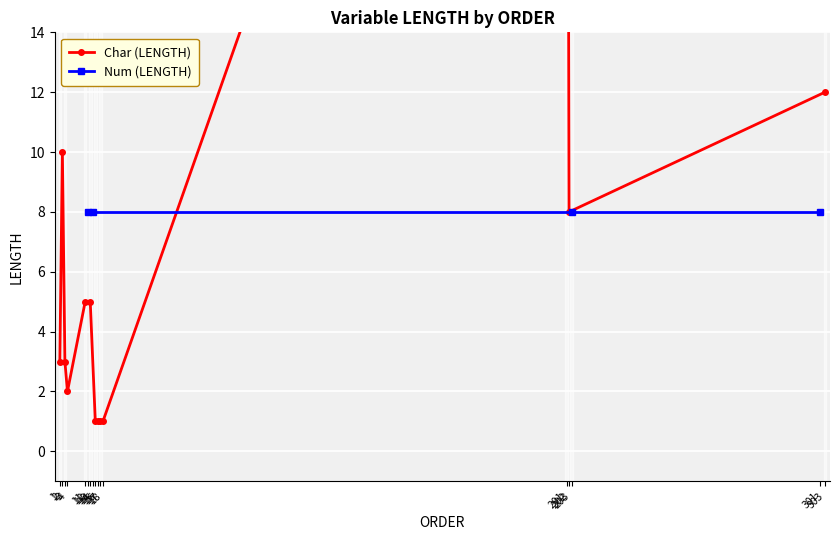

Between 17 and 201, which series saw the biggest shift?

Char